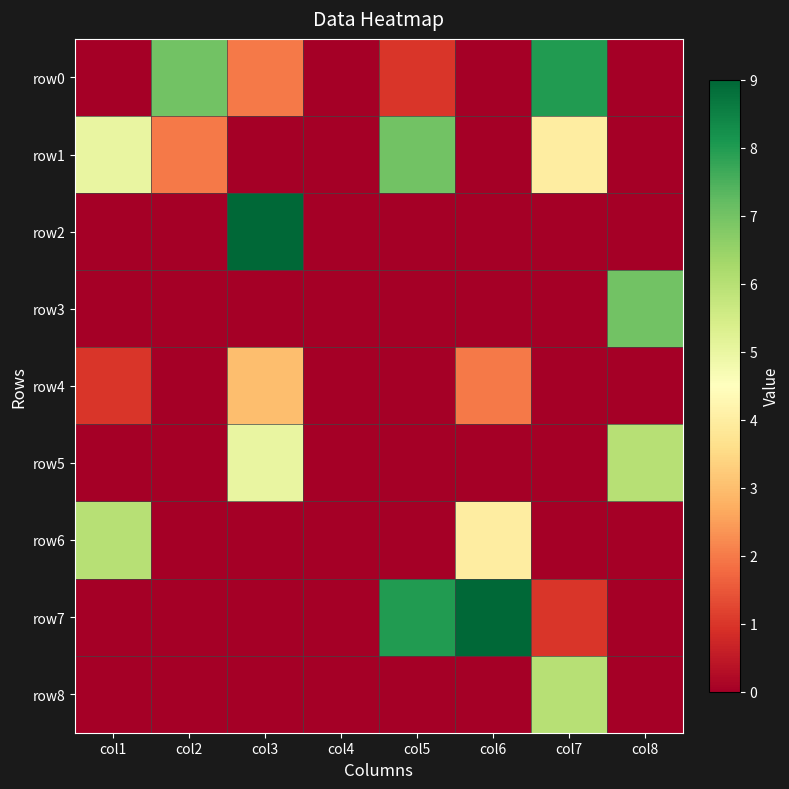

Reading right to left, list all the values displayed in this chart.

row0: col8=0	col7=8	col6=0	col5=1	col4=0	col3=2	col2=7	col1=0
row1: col8=0	col7=4	col6=0	col5=7	col4=0	col3=0	col2=2	col1=5
row2: col8=0	col7=0	col6=0	col5=0	col4=0	col3=9	col2=0	col1=0
row3: col8=7	col7=0	col6=0	col5=0	col4=0	col3=0	col2=0	col1=0
row4: col8=0	col7=0	col6=2	col5=0	col4=0	col3=3	col2=0	col1=1
row5: col8=6	col7=0	col6=0	col5=0	col4=0	col3=5	col2=0	col1=0
row6: col8=0	col7=0	col6=4	col5=0	col4=0	col3=0	col2=0	col1=6
row7: col8=0	col7=1	col6=9	col5=8	col4=0	col3=0	col2=0	col1=0
row8: col8=0	col7=6	col6=0	col5=0	col4=0	col3=0	col2=0	col1=0